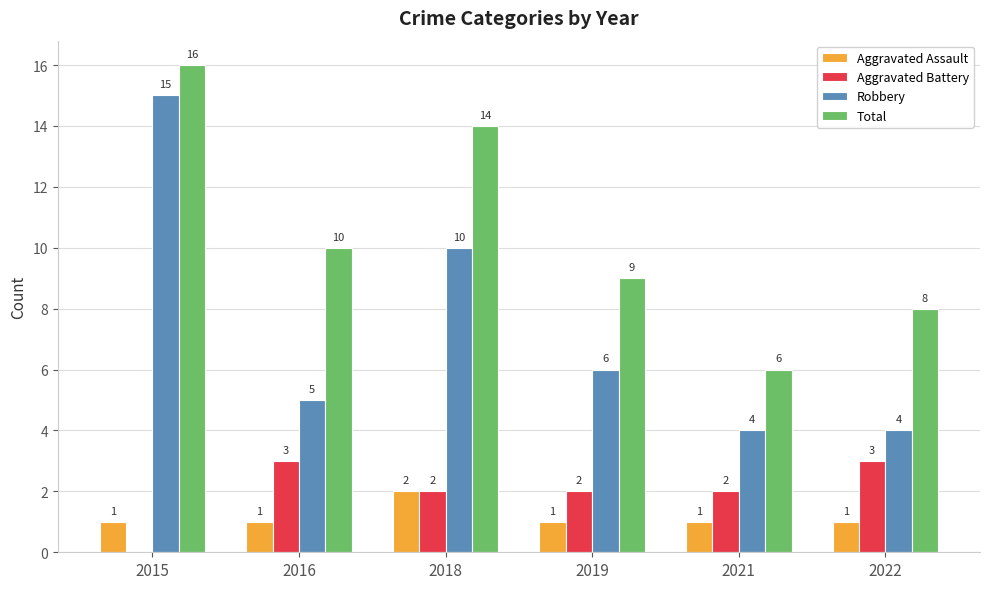

How many series are shown in this chart?

4